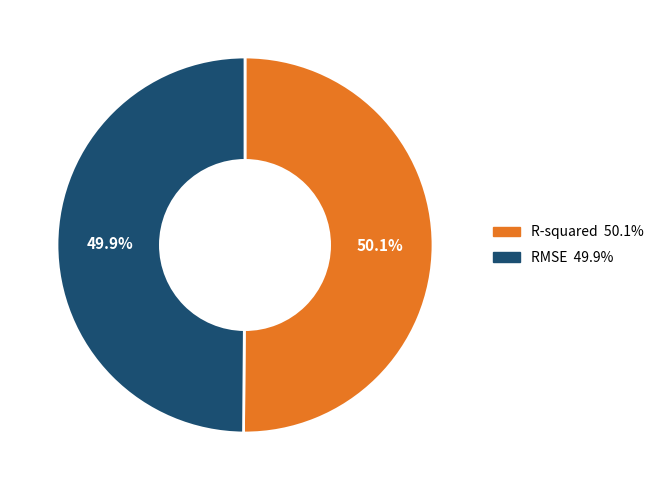

What percentage is the RMSE slice, to the nearest percent?

50%